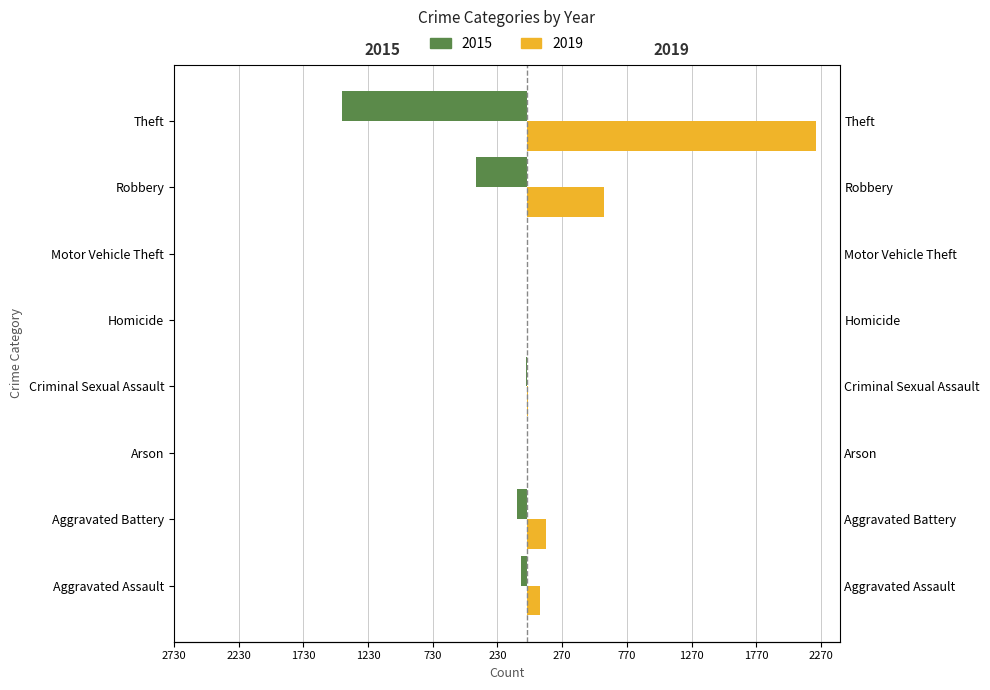

What is the spread (max minus min) of values at Arson?

4